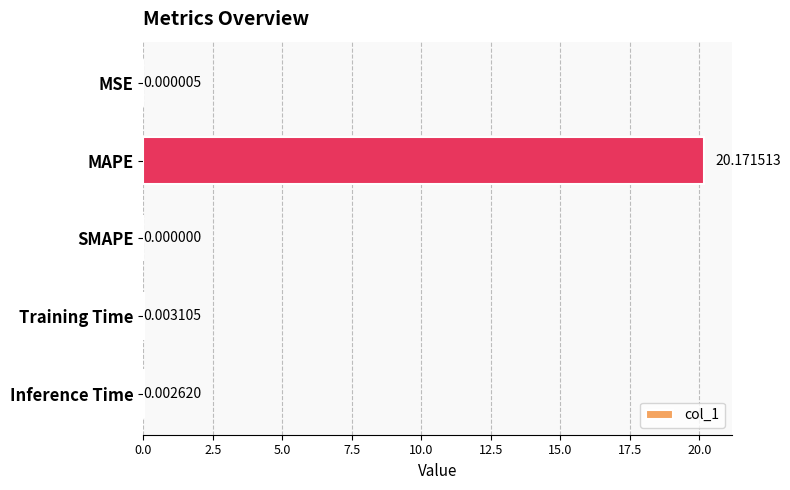

At which label is the value closest to 10?

Training Time